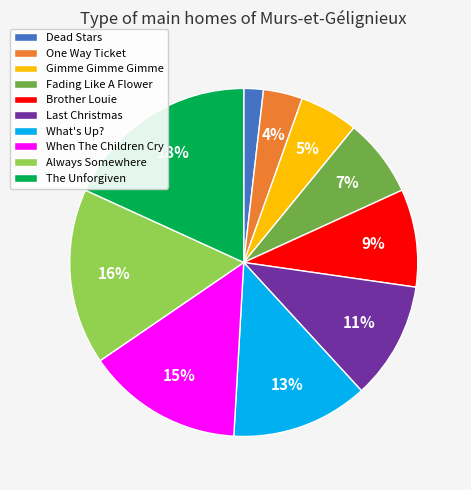

Is there any slice that represents more than half of the pie?

No